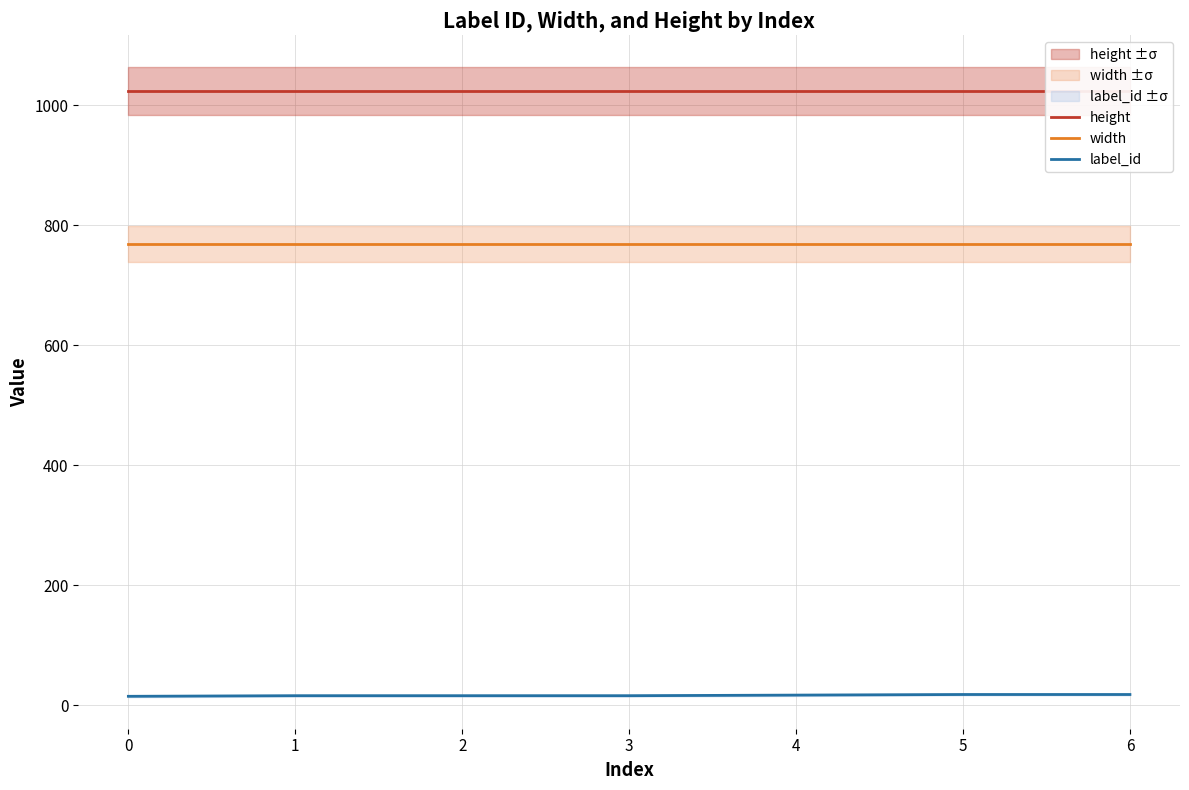

True or false: height and width cross at least once.

False